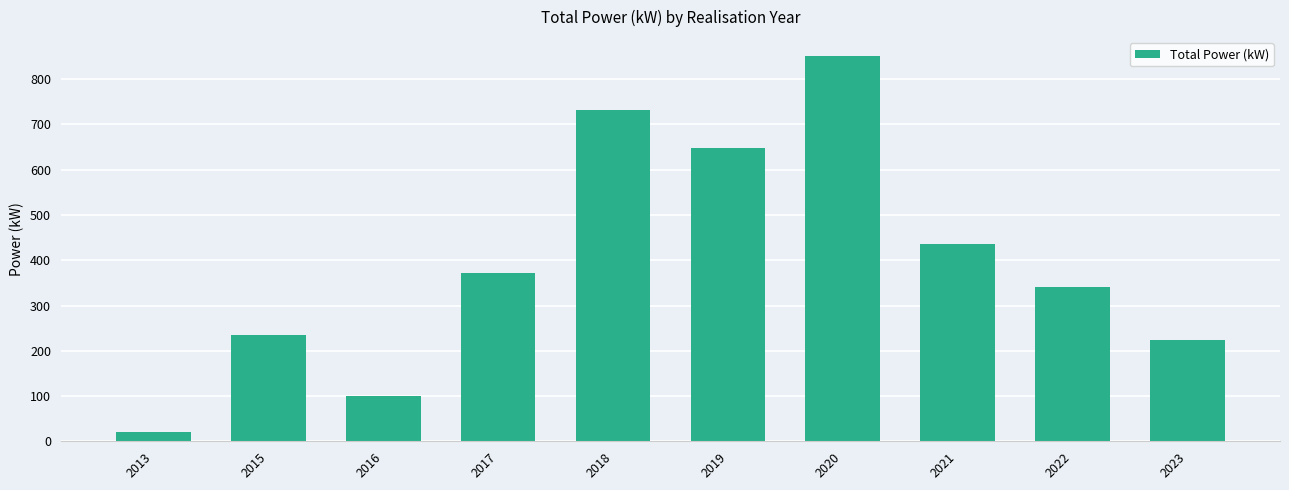

What is the sum of all values?

3960.3